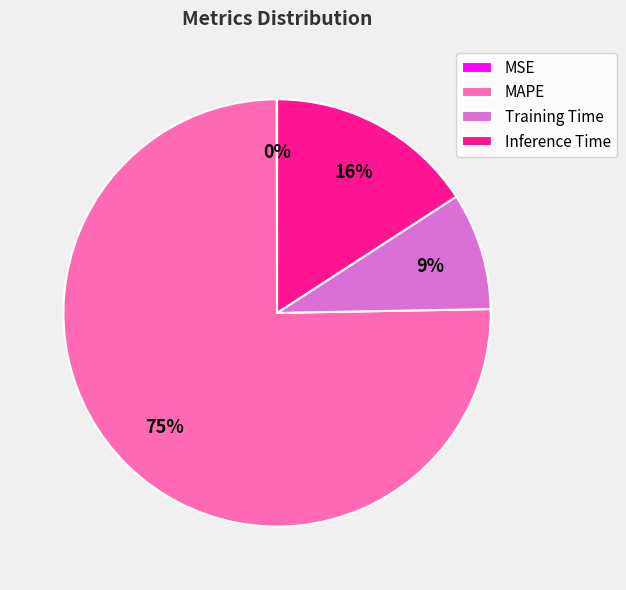

To the nearest percent, what is the combined percentage of Training Time and Inference Time?

25%